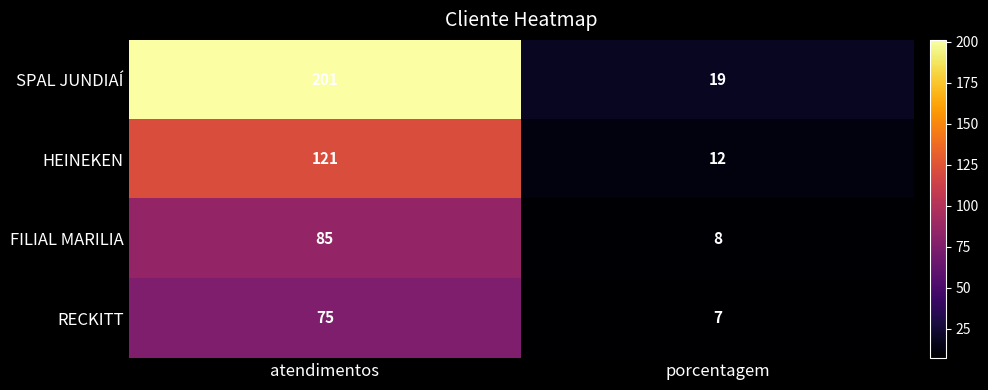

Read the RECKITT value at atendimentos, to the nearest 5.

75